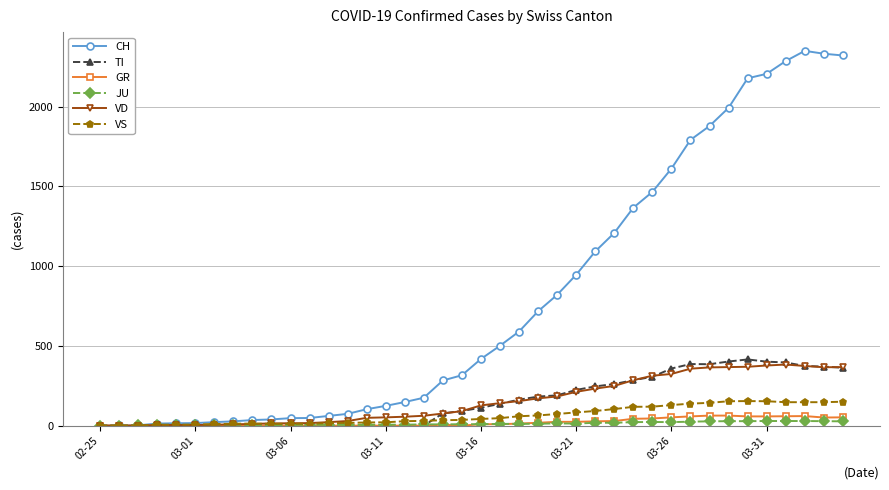

What is the average value of the TI series?

153